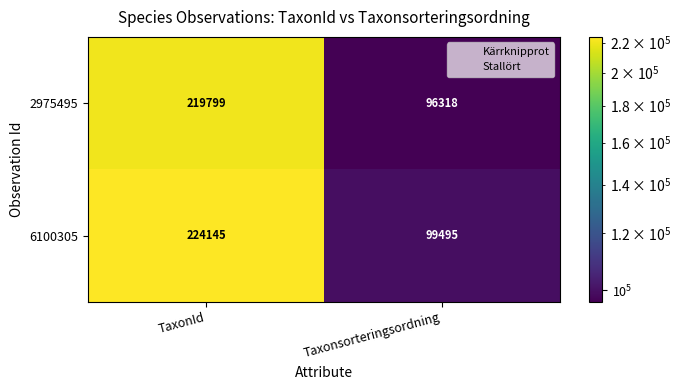

Which label corresponds to the largest value in the chart?

TaxonId